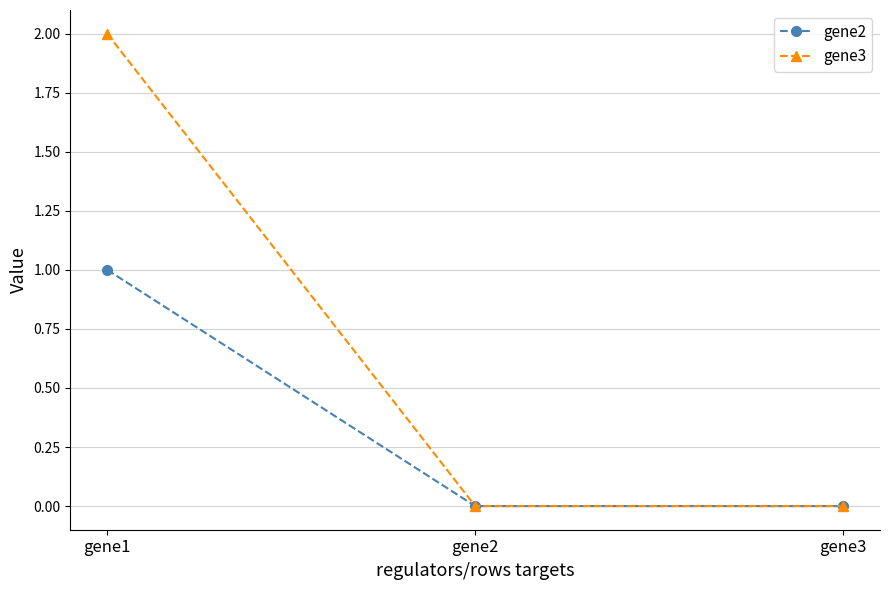

How many gene3 values are between 0 and 2?

3